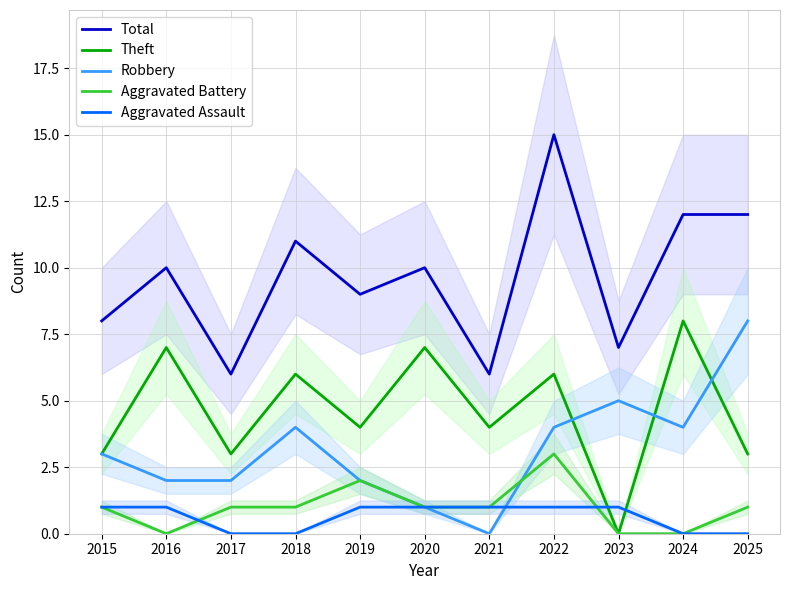

How many data points does each series have?

11